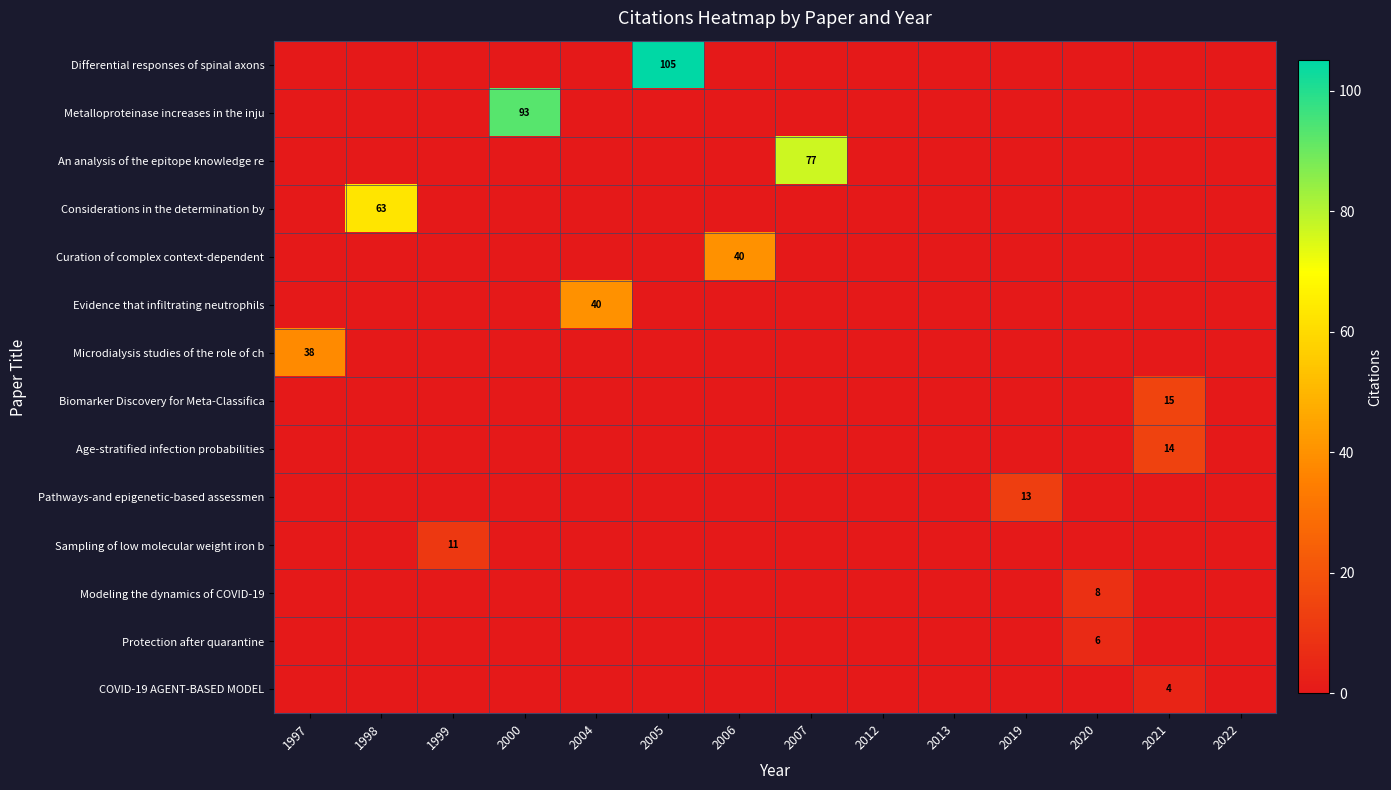

How many data points does each series have?

14